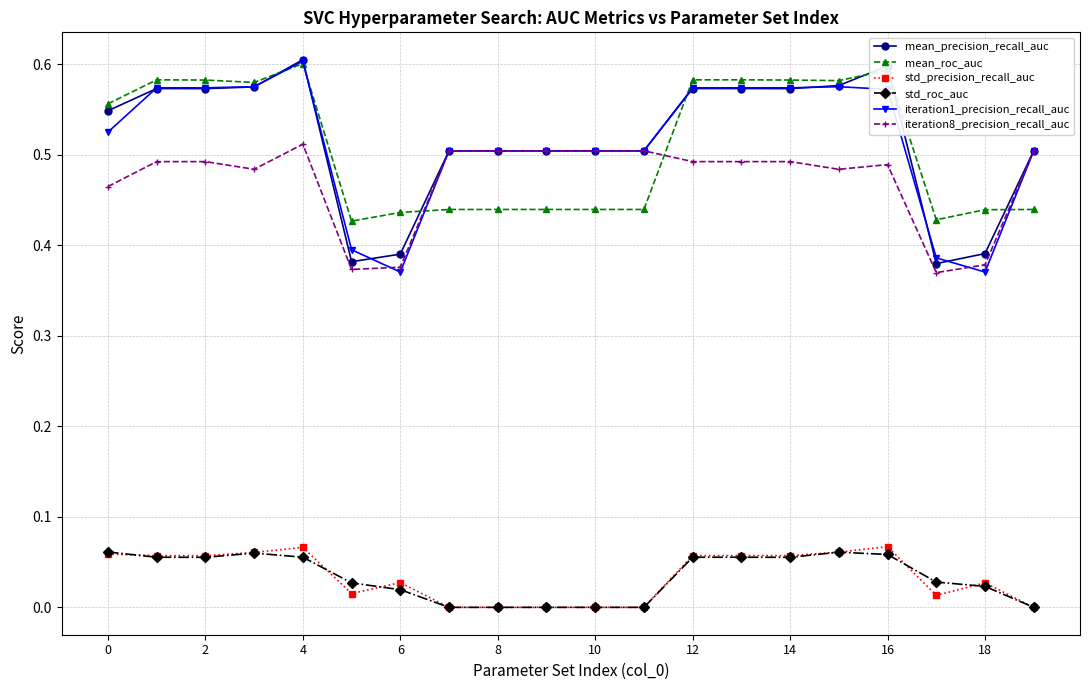

True or false: mean_roc_auc and std_roc_auc cross at least once.

False